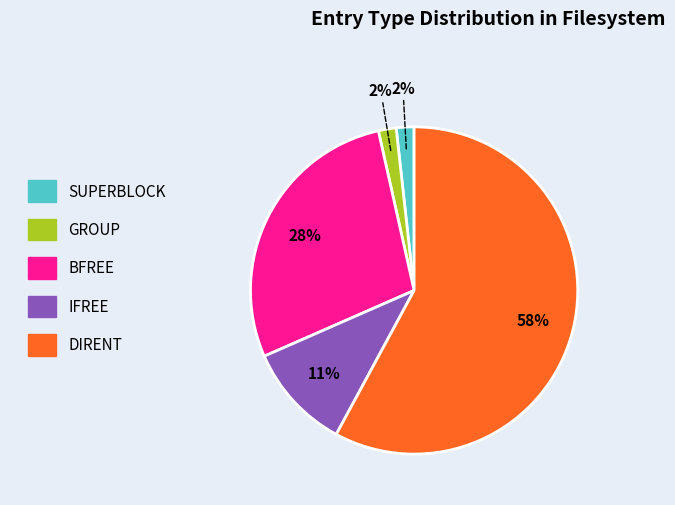

Approximately how many times larger is the value at IFREE compared to BFREE?

0.4